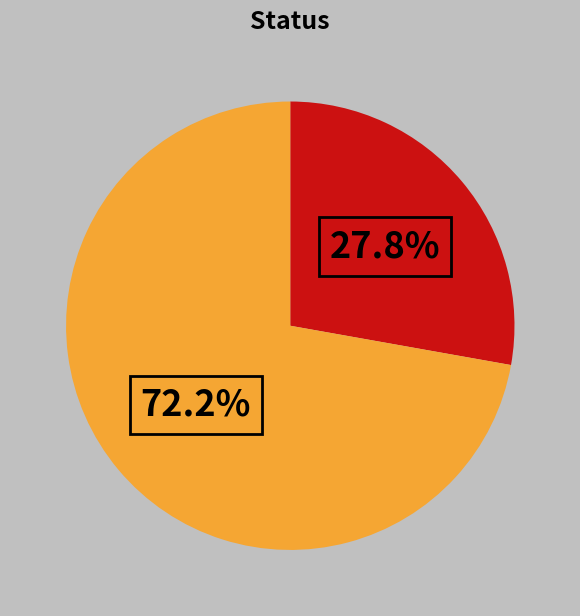

Is there any slice that represents more than half of the pie?

Yes